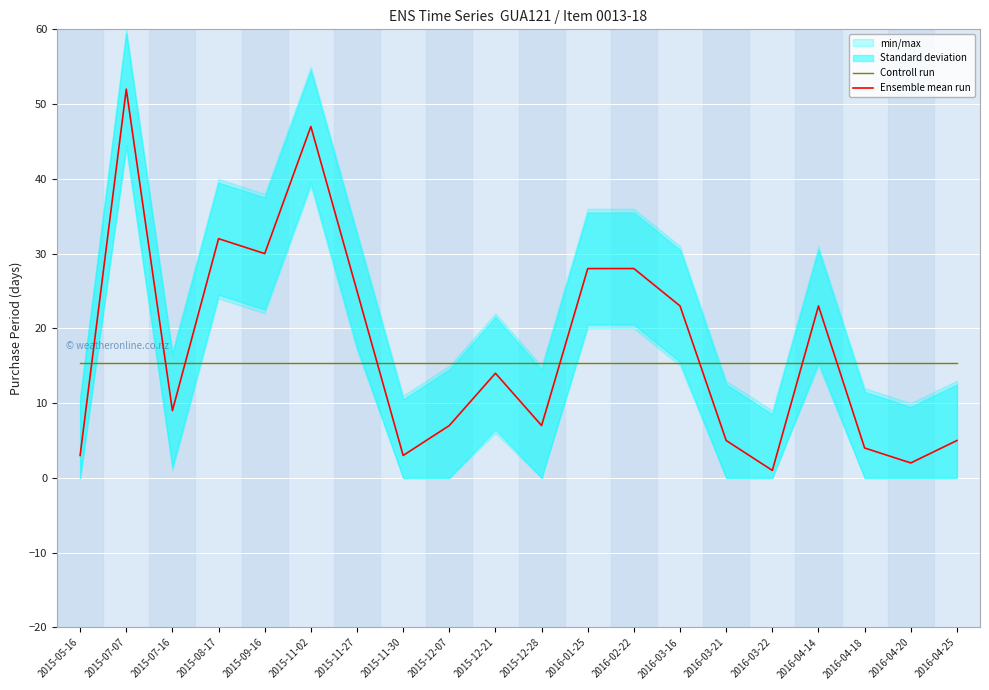

What is the label of the 3rd point from the left?

2015-07-16